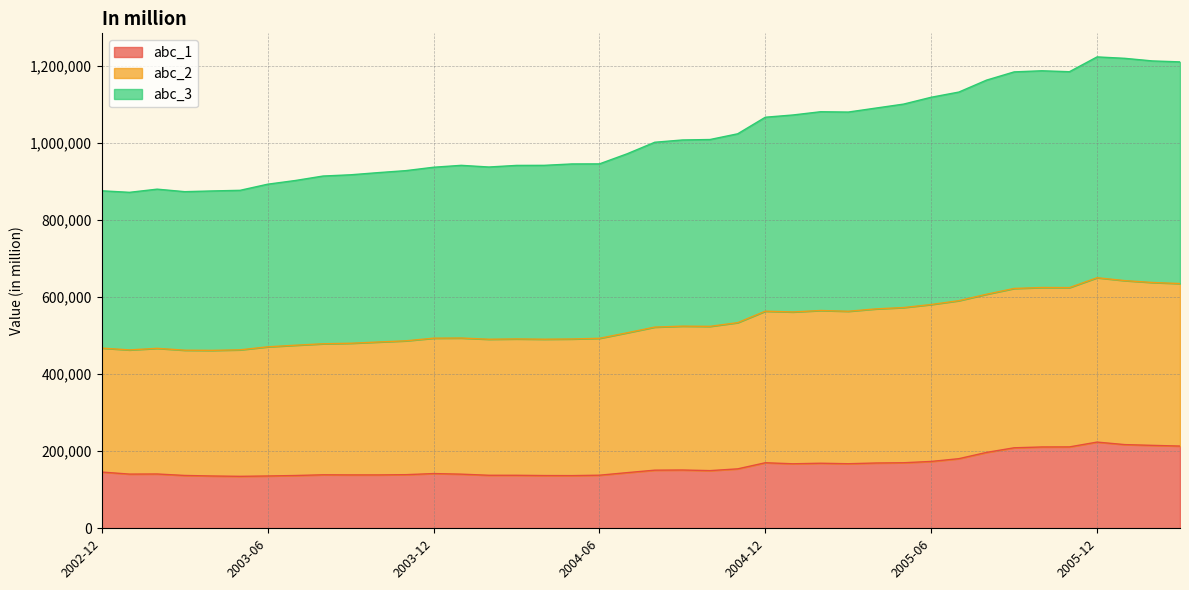

Does the chart have visible grid lines?

Yes